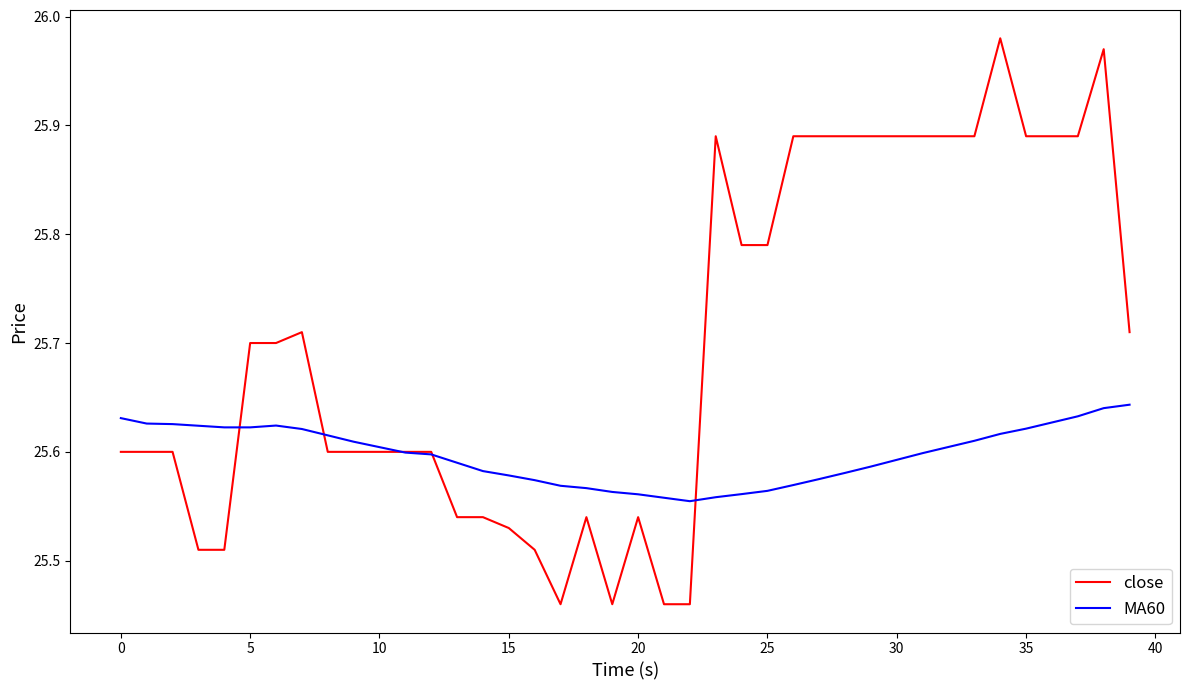

Rank the series by their maximum value, from lowest to highest.

MA60, close